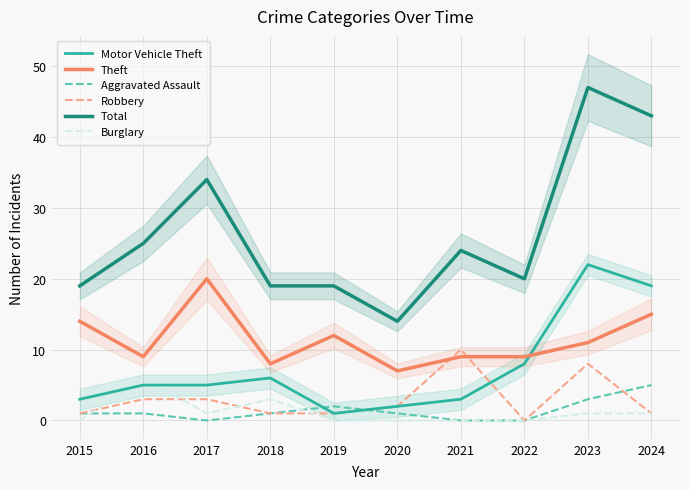

Reading left to right, list all the values displayed in this chart.

Motor Vehicle Theft: 3	5	5	6	1	2	3	8	22	19
Theft: 14	9	20	8	12	7	9	9	11	15
Aggravated Assault: 1	1	0	1	2	1	0	0	3	5
Robbery: 1	3	3	1	1	2	10	0	8	1
Total: 19	25	34	19	19	14	24	20	47	43
Burglary: 0	6	1	3	0	0	0	0	1	1